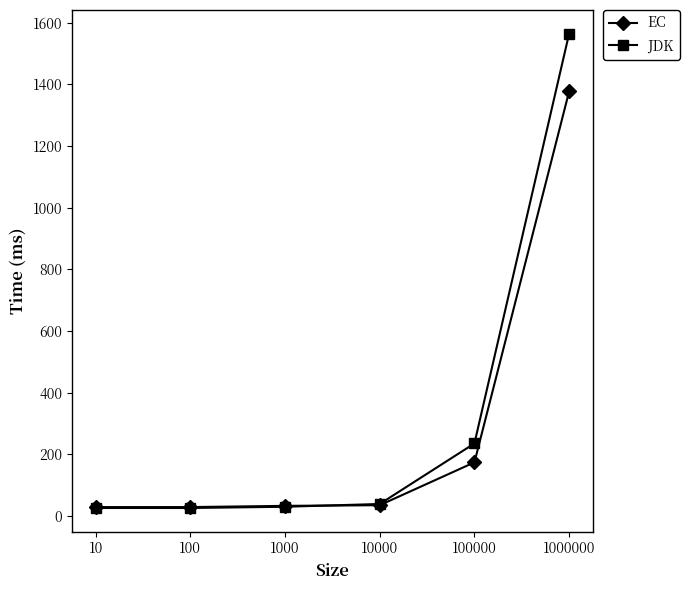

How many times do EC and JDK cross each other?

1